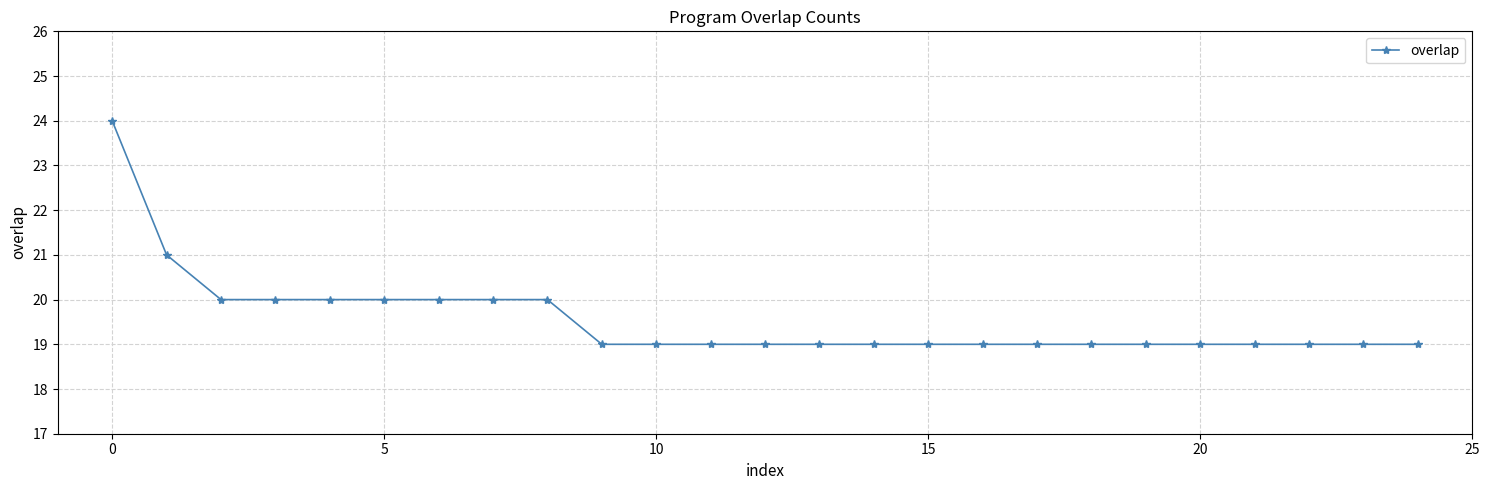

Reading left to right, extract all data points from this chart.

24	21	20	20	20	20	20	20	20	19	19	19	19	19	19	19	19	19	19	19	19	19	19	19	19